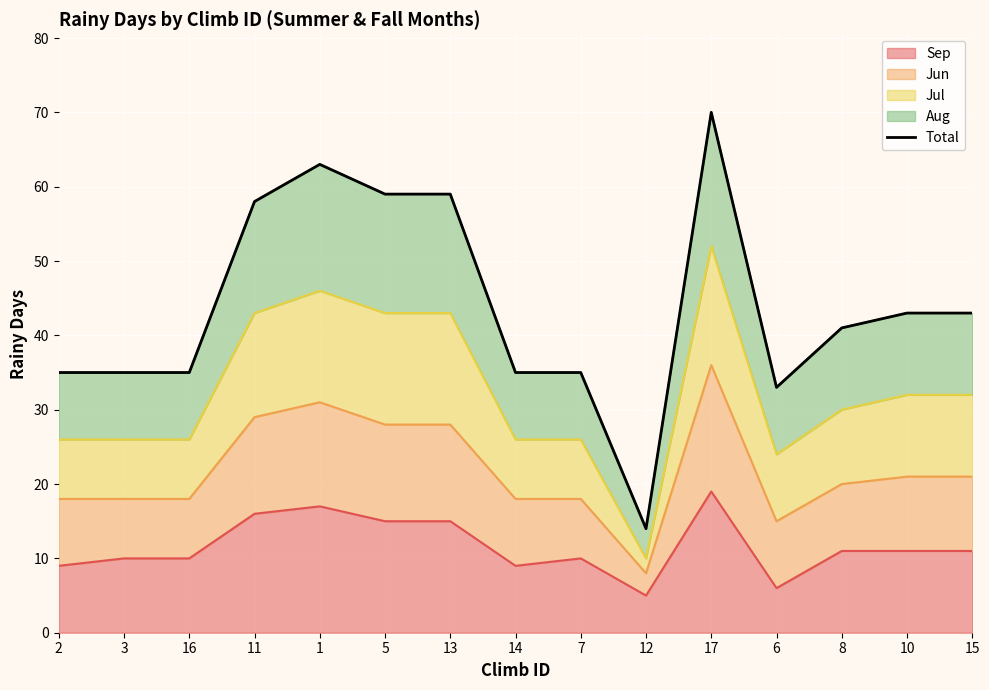

Between 1 and 15, which is larger?

1